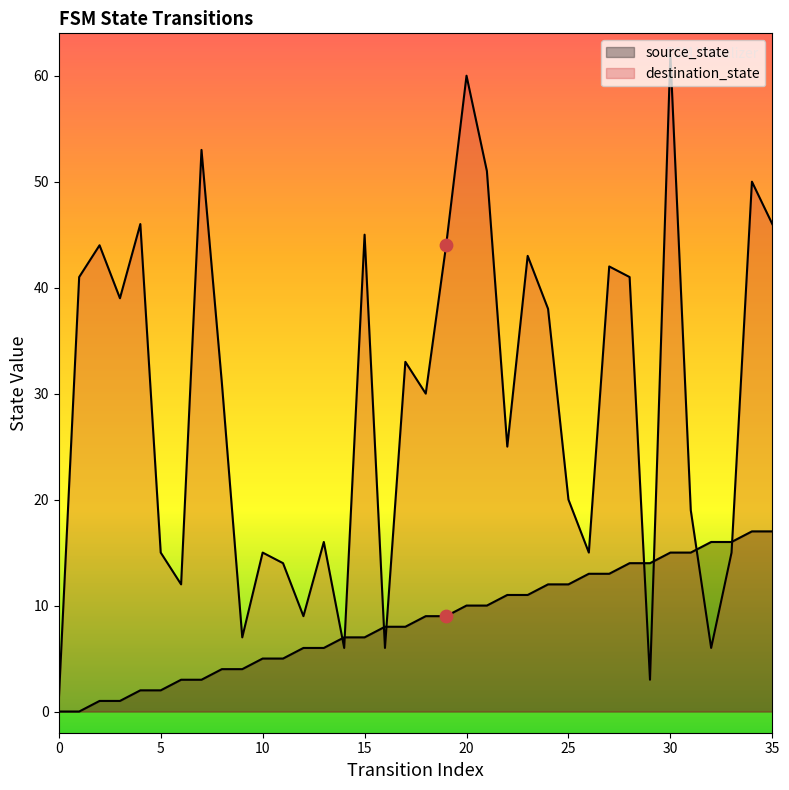

What is the total value across all series at 25?

32